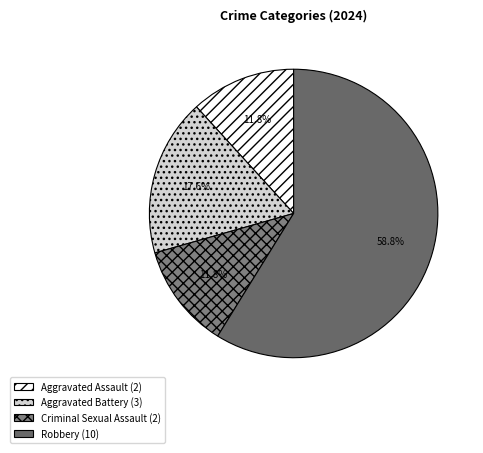

What percentage do Aggravated Assault and Robbery together represent?

70.6%